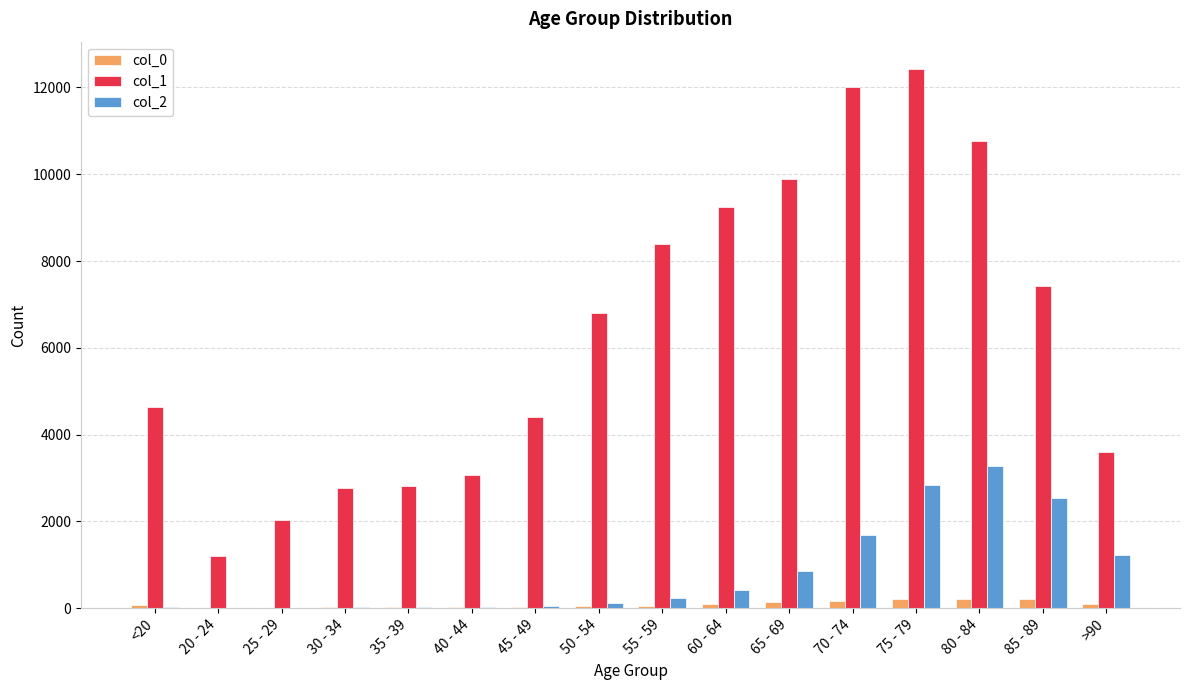

The col_1 series shows 1534 at 45 - 49. True or false?

False